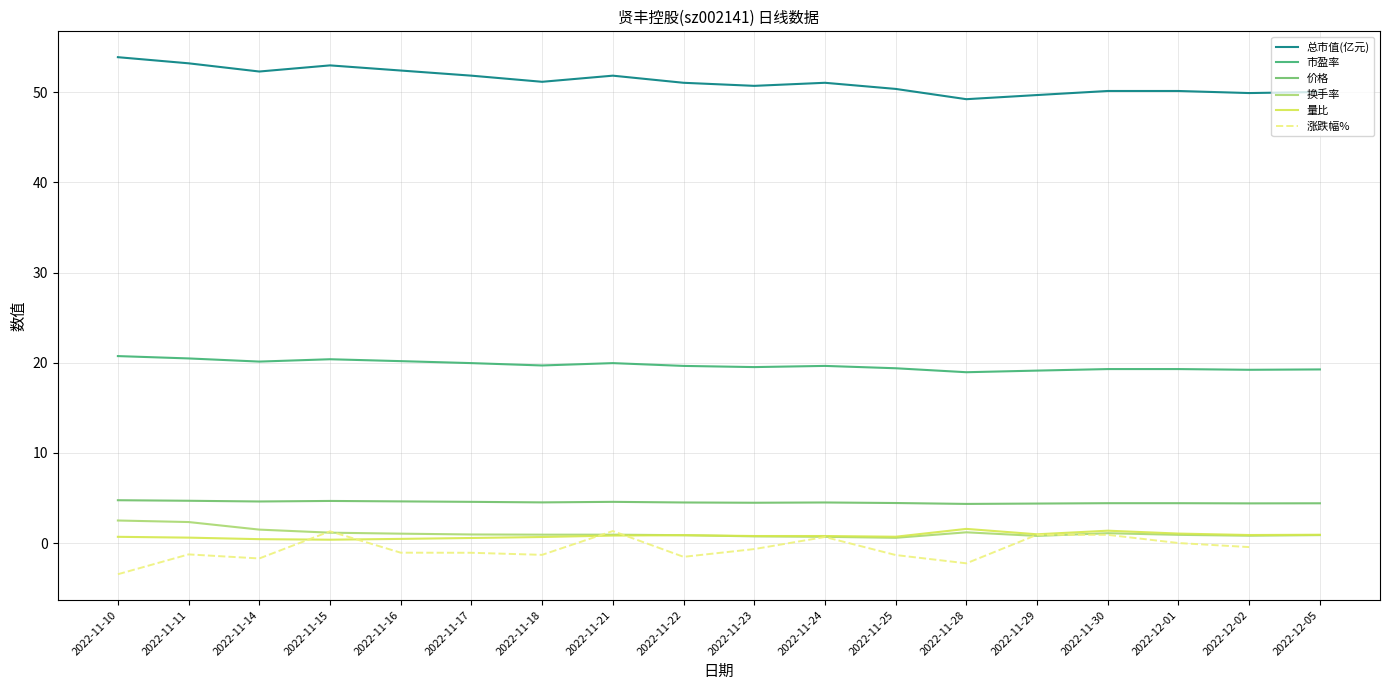

Between 2022-11-11 and 2022-11-14, which series saw the biggest shift?

总市值(亿元)